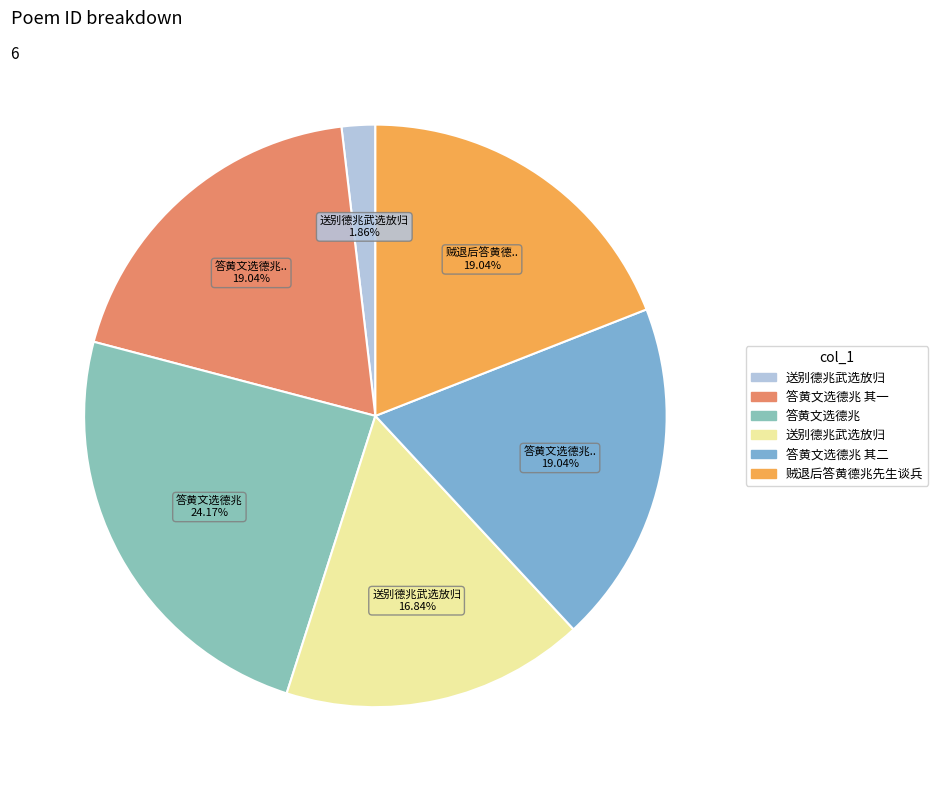

How many segments does this pie chart have?

6